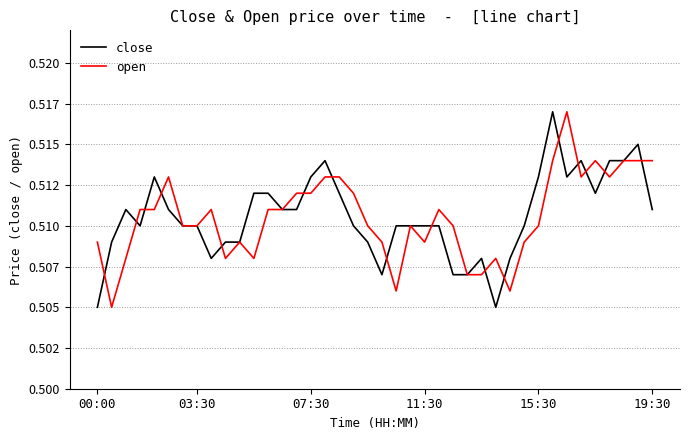

What are all the series names shown in the legend?

close, open